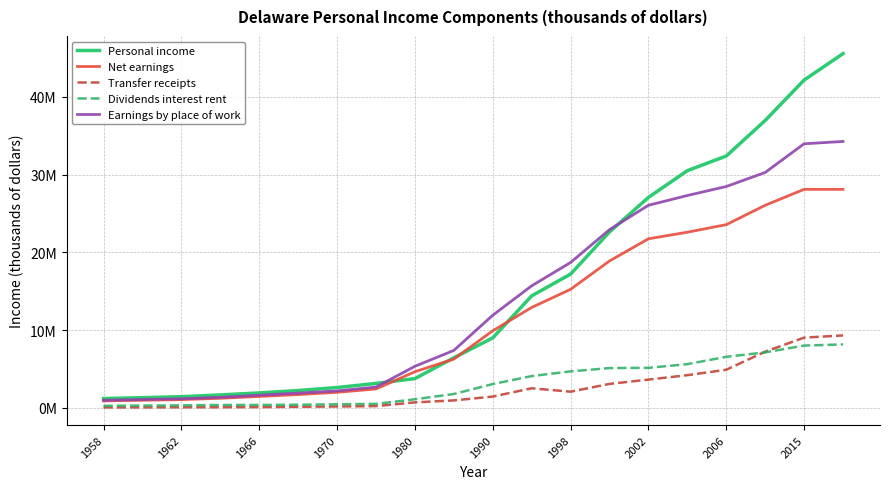

True or false: Transfer receipts has more than 2 interior local peaks.

False